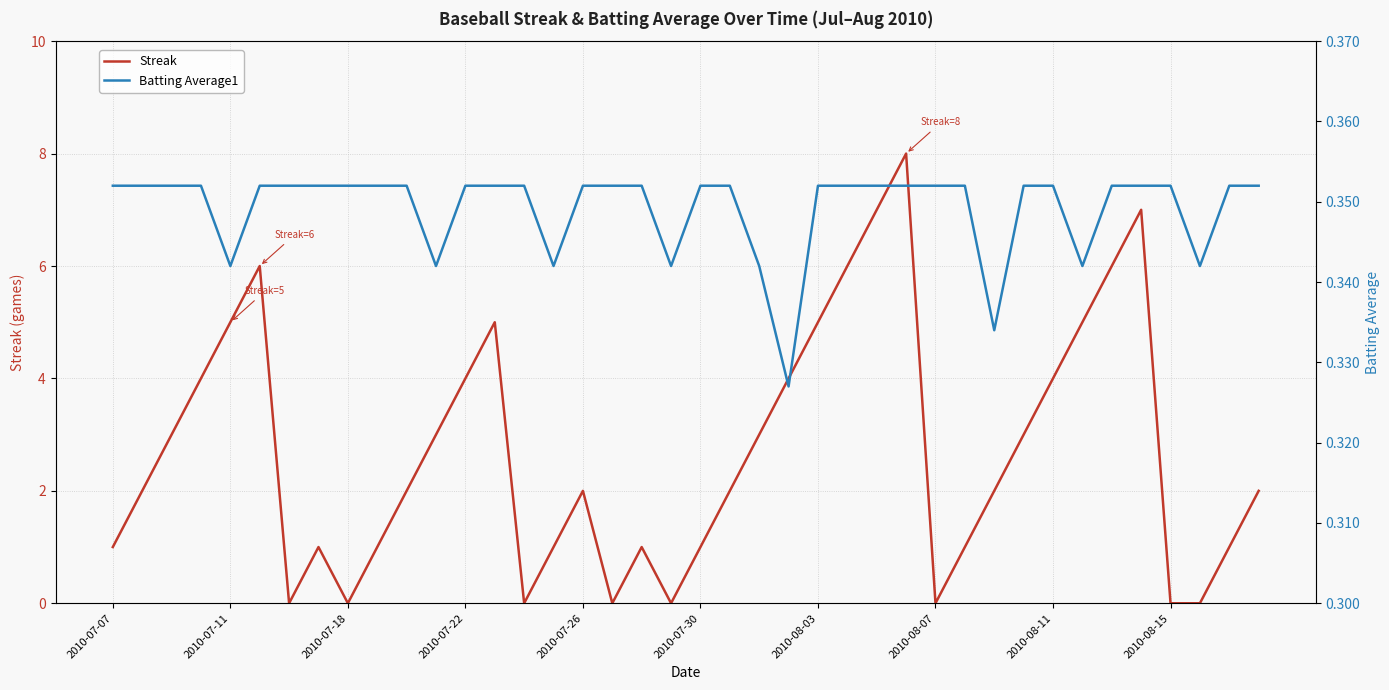

Is this an area chart (filled region under the line)?

No